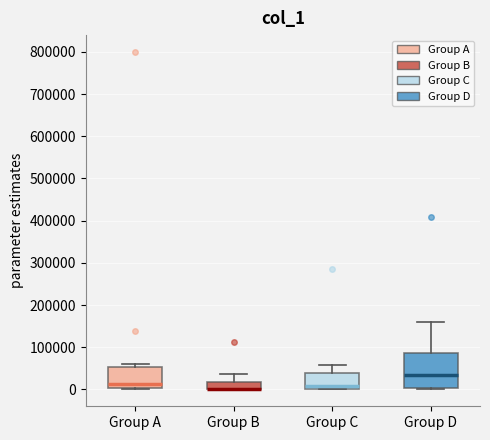

Reading left to right, read every box against the y-axis: the position of its median line, the range the box covers, and the ends of its whiskers. The values are not printed on the chart, so give them approximately, as read against the axis.

Group A: median 10000, box 0 to 50000, whiskers 0 to 60000
Group B: median 0 (drawn on the box's lower edge), box 0 to 20000, whiskers 0 to 40000
Group C: median 10000, box 0 to 40000, whiskers 0 to 60000
Group D: median 30000, box 0 to 90000, whiskers 0 (just below the box's lower edge) to 160000